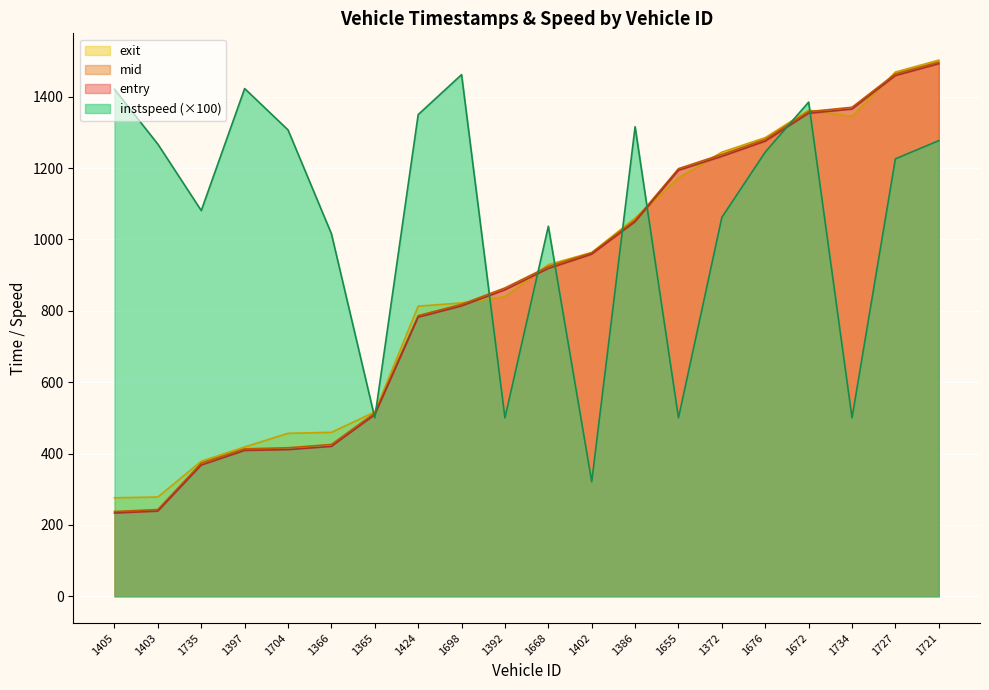

What is the value of the exit point at the 9th from the left?

822.1